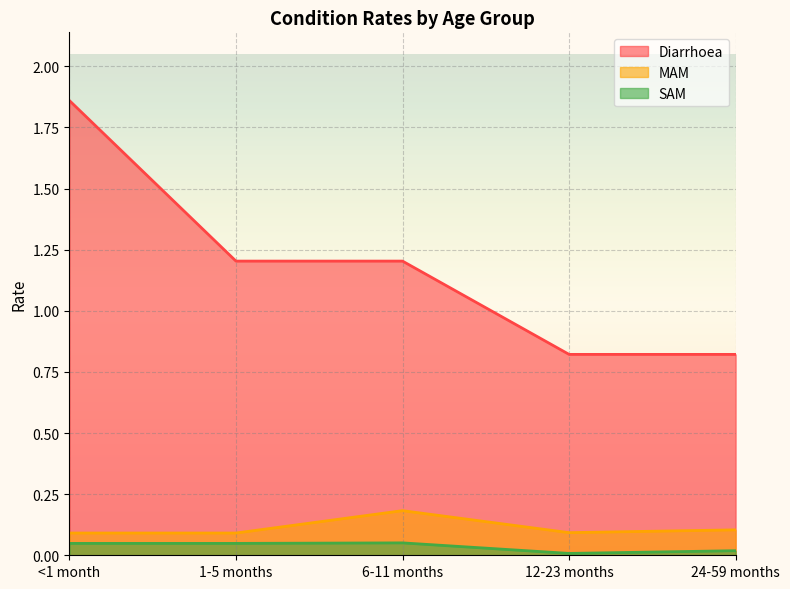

Is the value of SAM at 24-59 months greater than the value of Diarrhoea at 12-23 months?

No